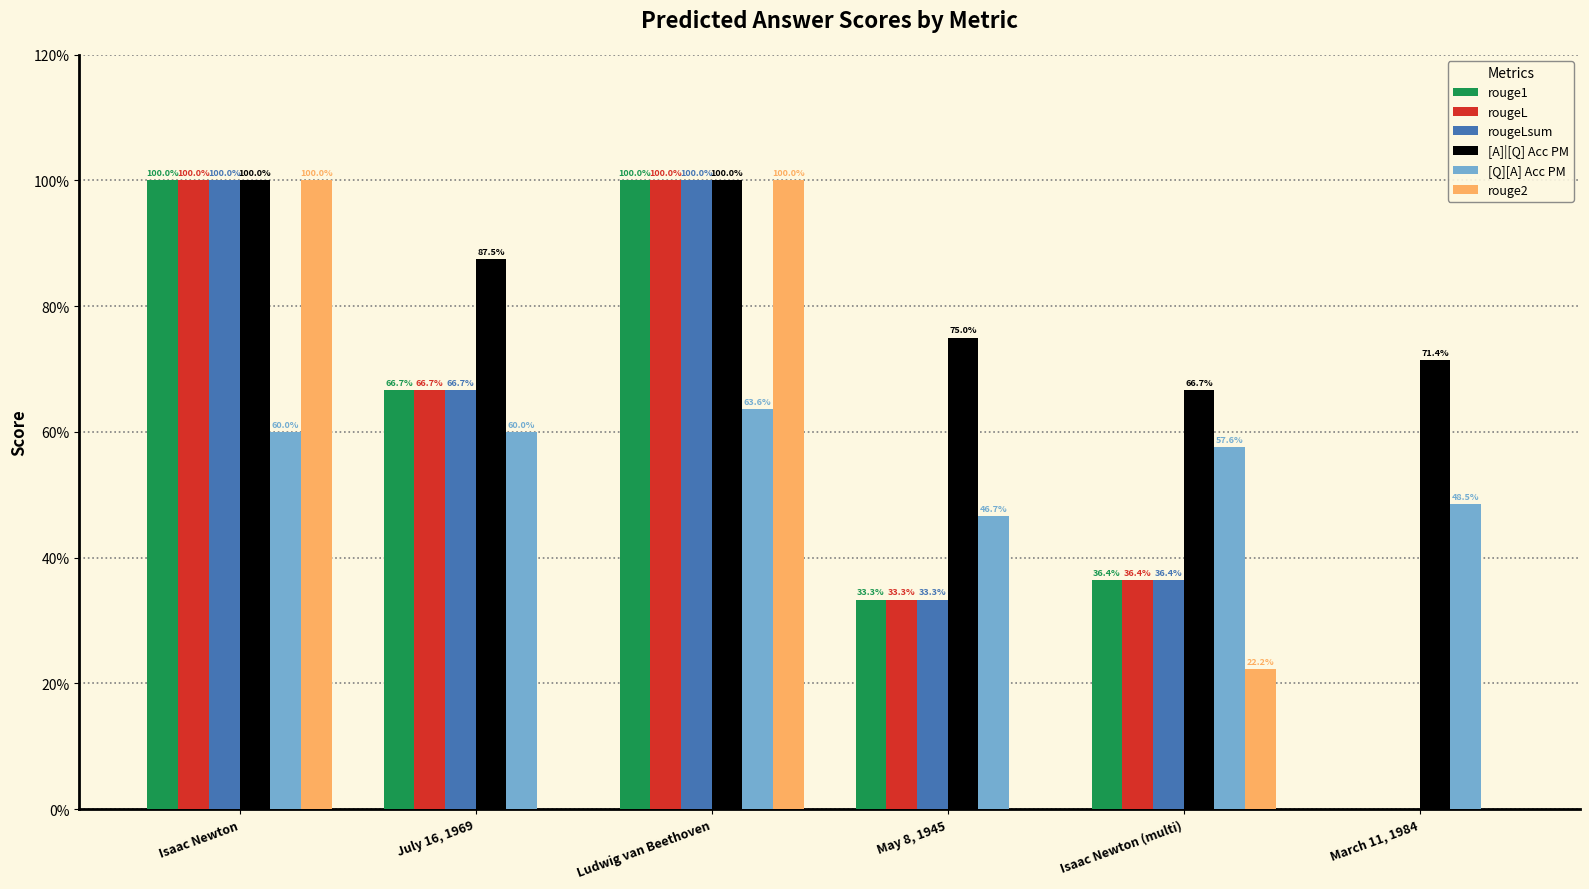

What are all the series names shown in the legend?

rouge1, rougeL, rougeLsum, [A]|[Q] Acc PM, [Q][A] Acc PM, rouge2